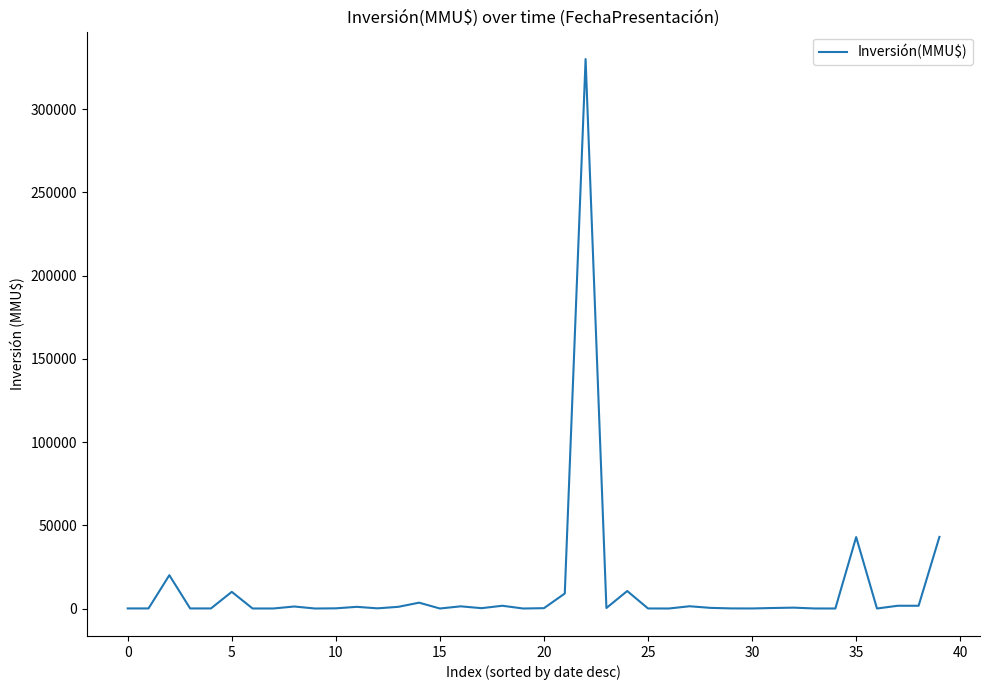

Is this an area chart (filled region under the line)?

No